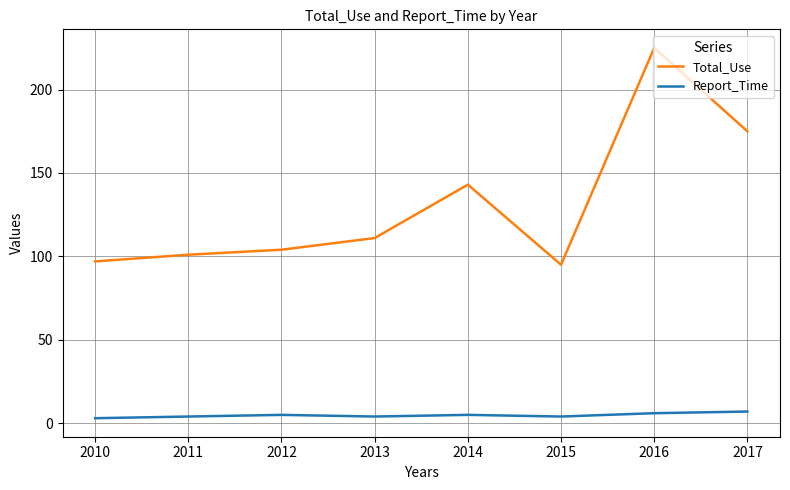

What is the smallest value displayed?

3